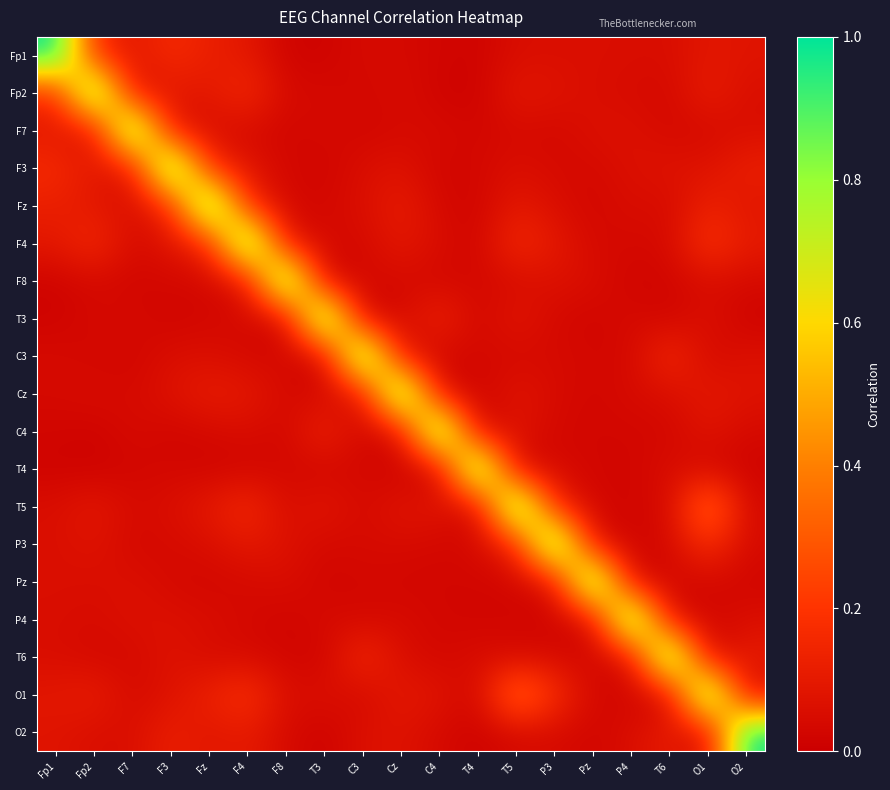

How many categories are shown in the chart?

19